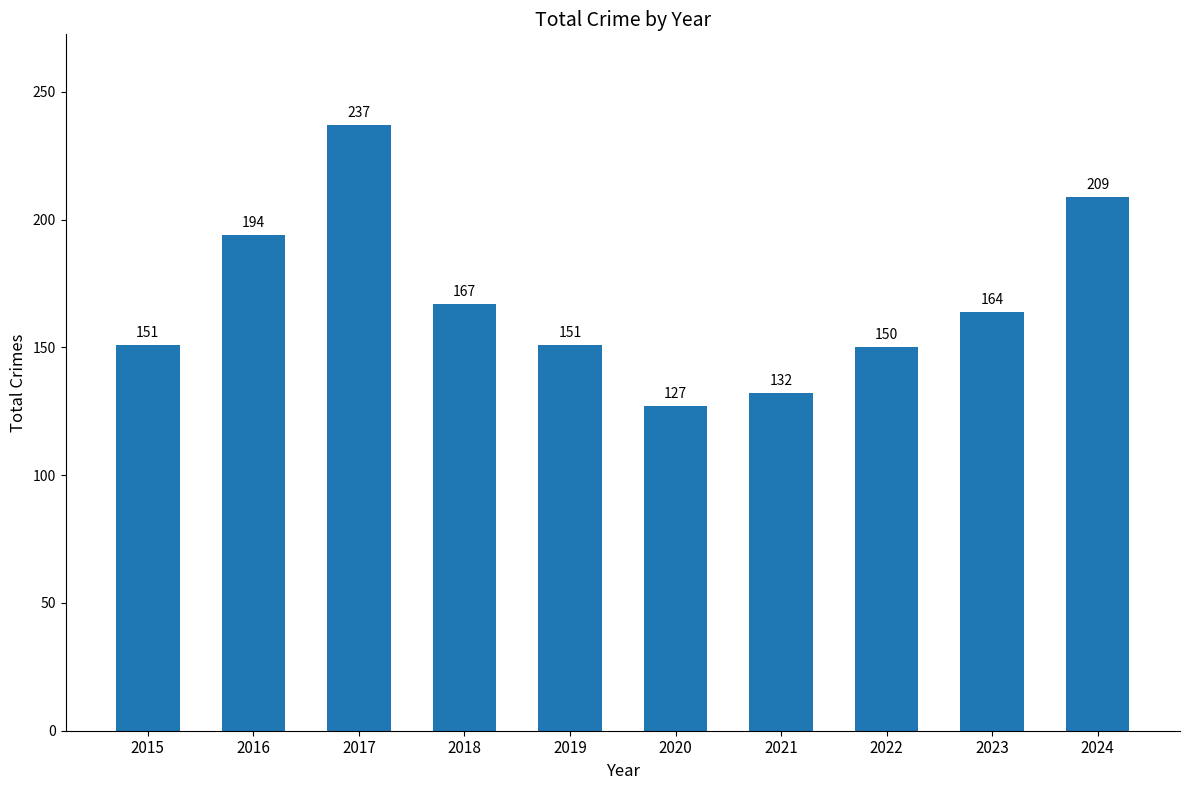

Is it true that the value at 2015 is 84?

False